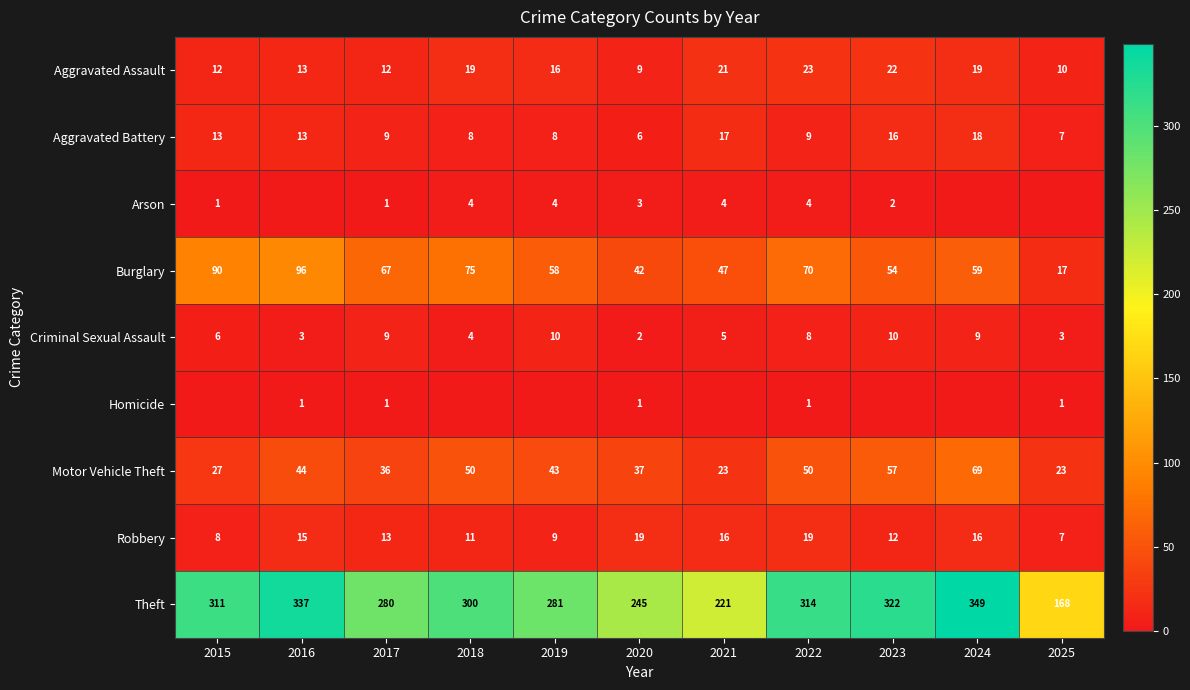

Is it true that Aggravated Battery equals 10 at 2018?

False